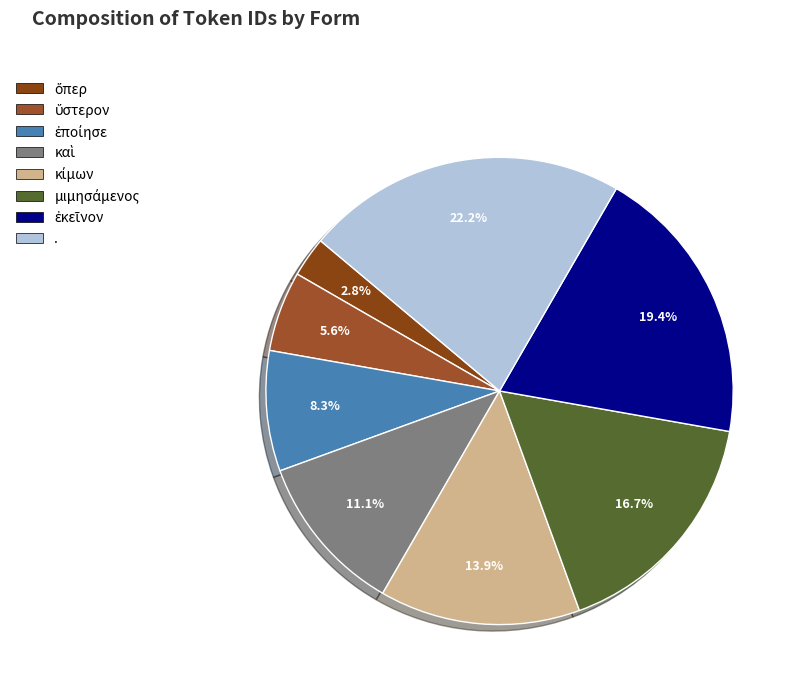

Which category has the smallest portion of the pie?

ὅπερ